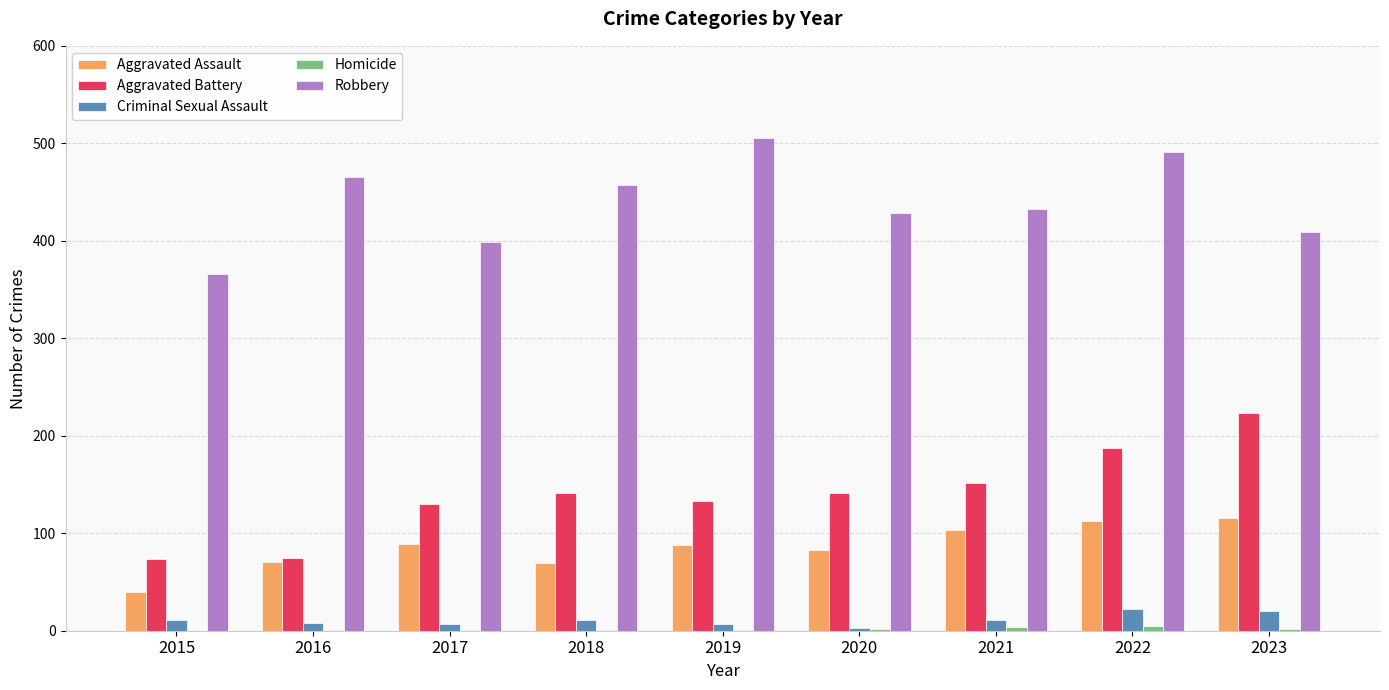

How many series are shown in this chart?

5